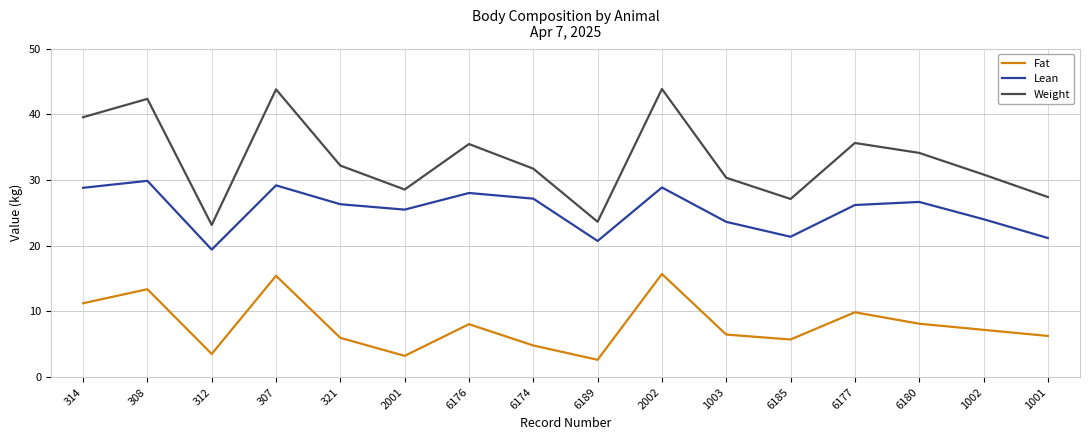

What is the average value of the Fat series?

8.0